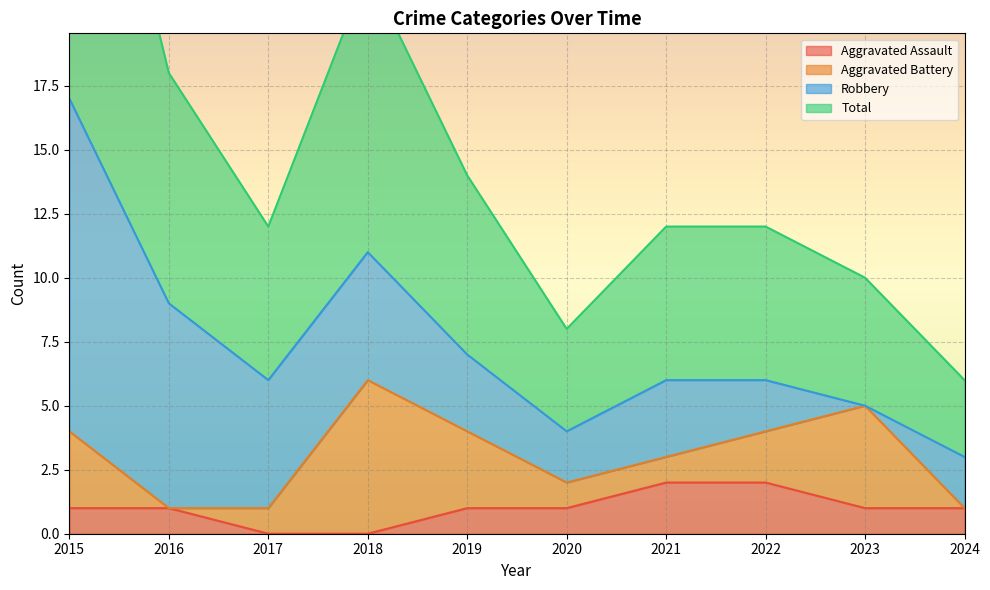

The Aggravated Assault series shows 1 at 2019. True or false?

True